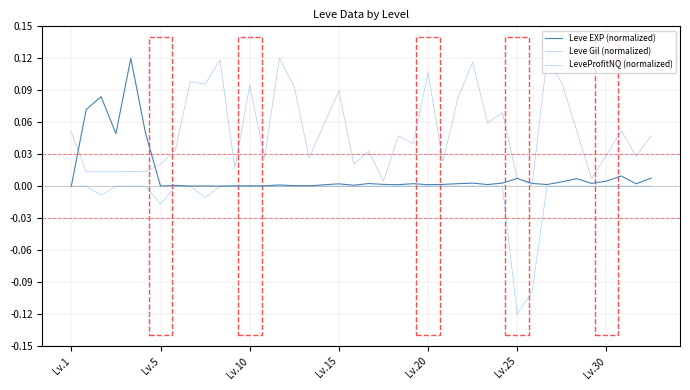

Rank the series by their average value, from lowest to highest.

LeveProfitNQ (normalized), Leve EXP (normalized), Leve Gil (normalized)